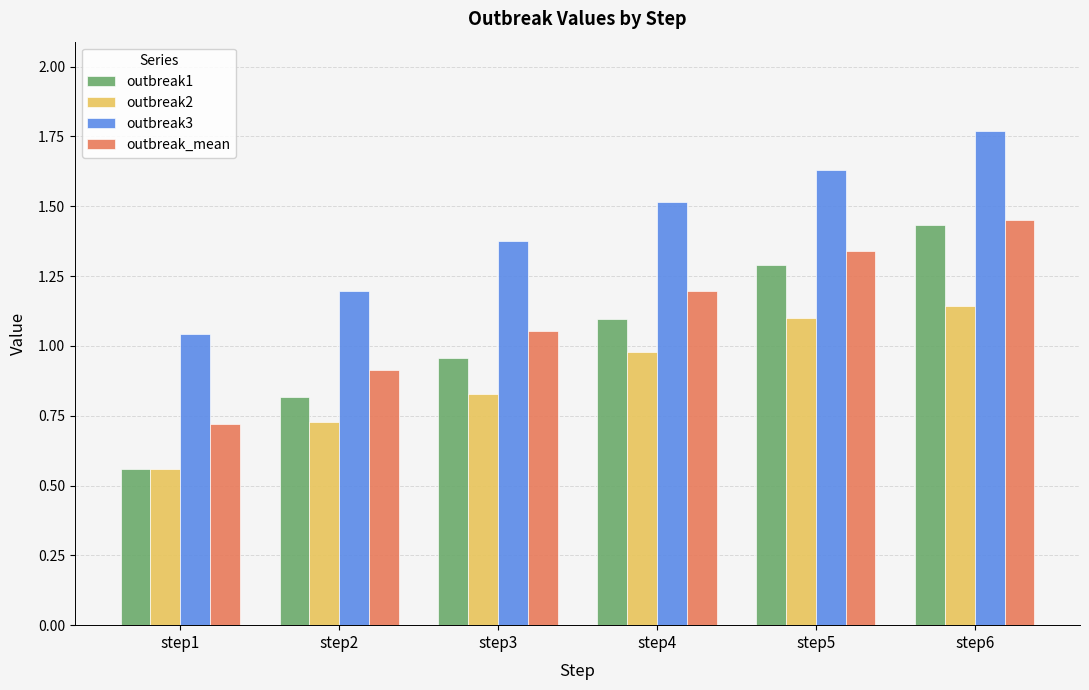

At which label does outbreak_mean first exceed 1?

step3